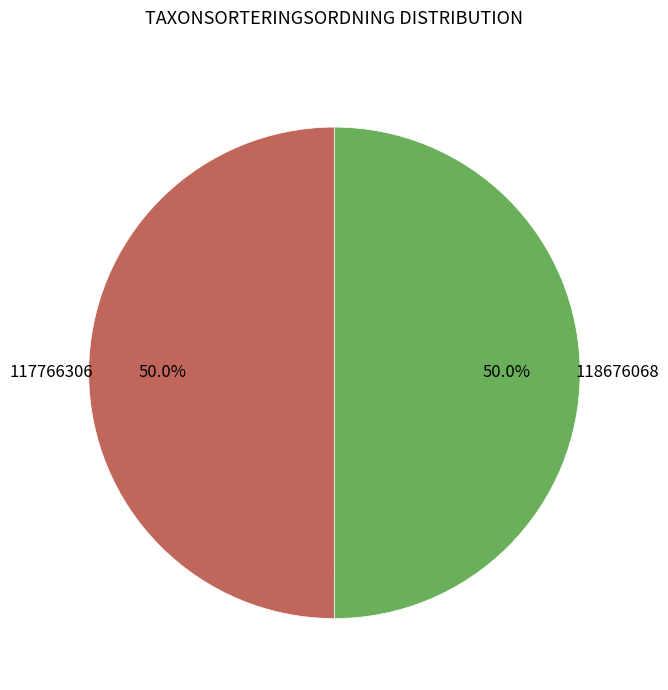

Which slice is the smallest?

117766306